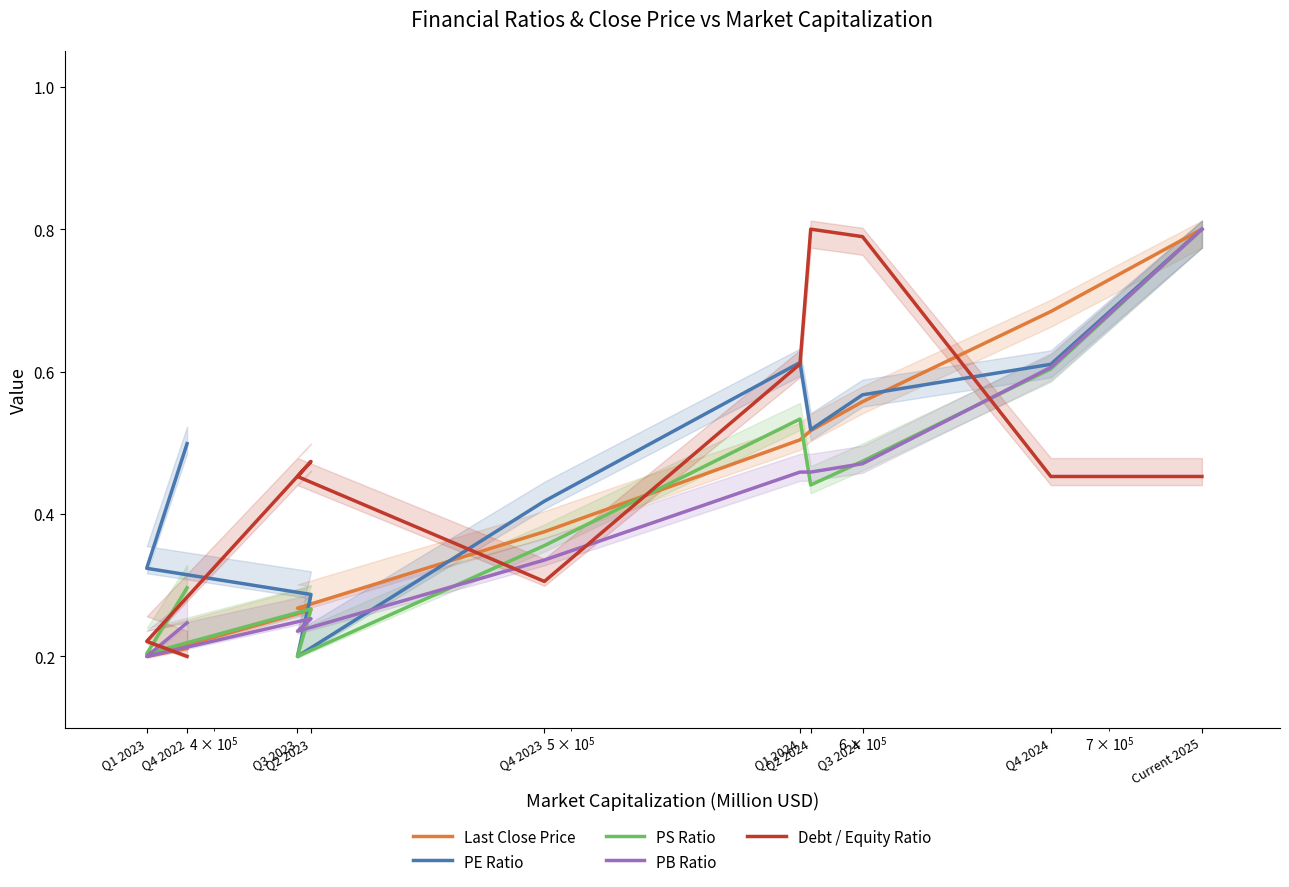

What is the approximate value of Debt / Equity Ratio at Current 2025?

0.5